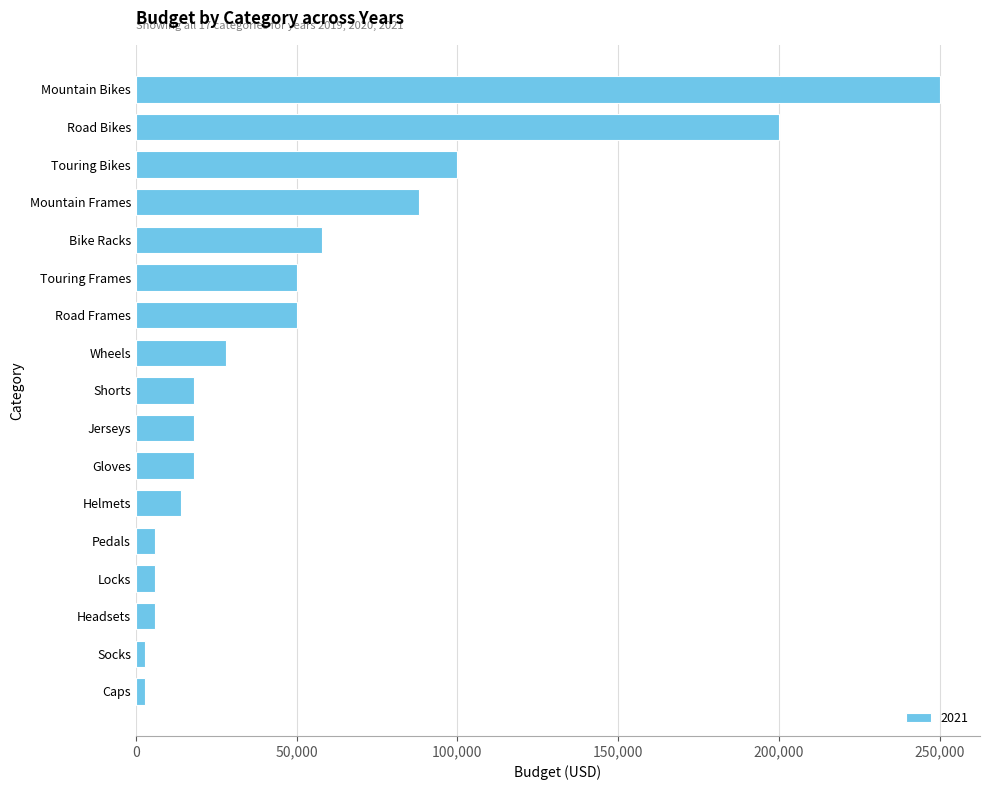

Which has a higher value, Headsets or Road Bikes?

Road Bikes